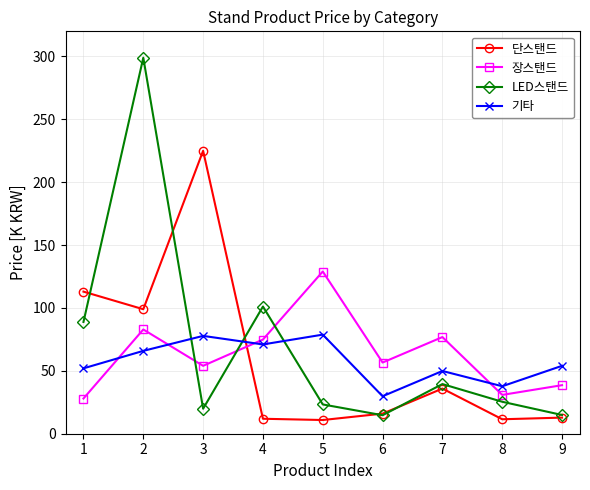

At which category does 장스탠드 reach its first local valley?

3